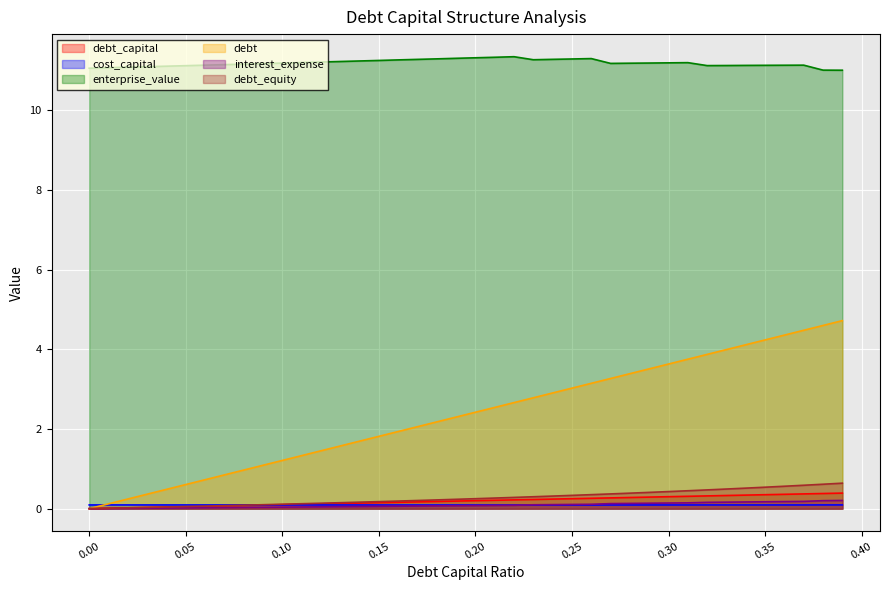

Which series has the largest total across all categories?

enterprise_value